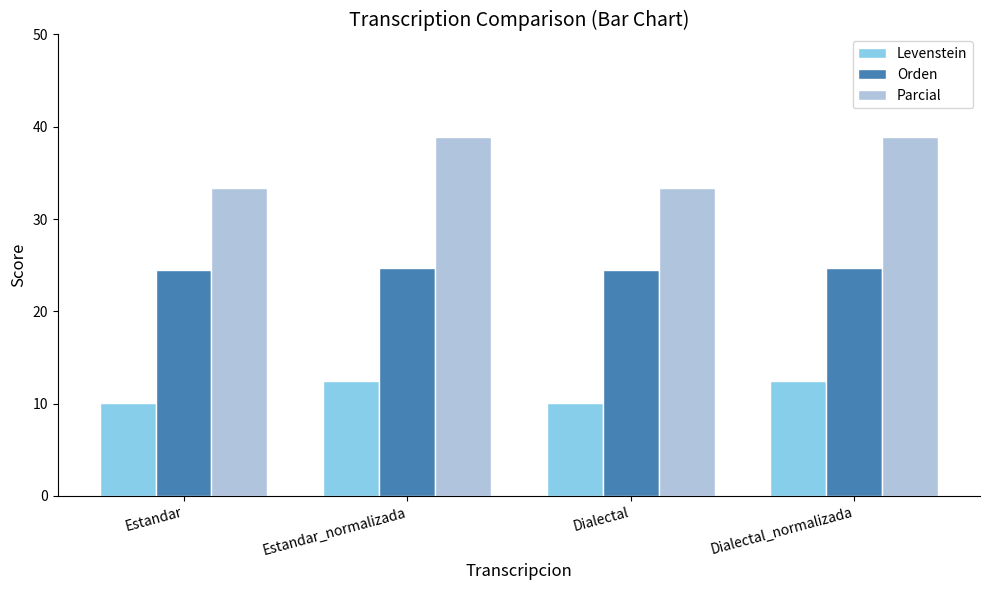

List the series in order of their peak value, highest first.

Parcial, Orden, Levenstein